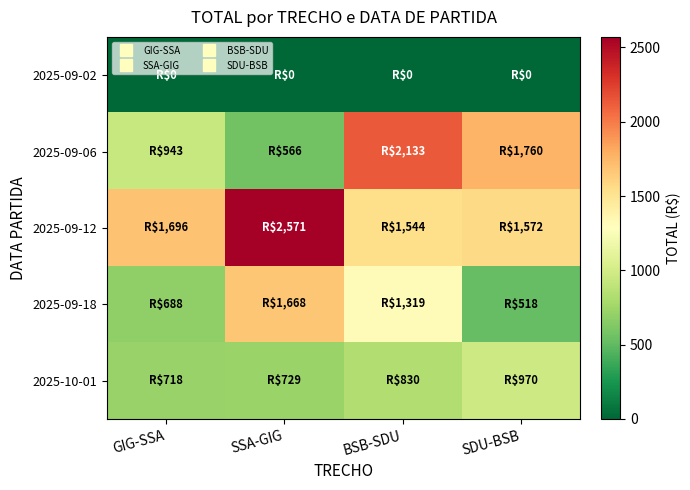

Reading right to left, transcribe all the data shown in this chart.

2025-09-02: SDU-BSB=0.0	BSB-SDU=0.0	SSA-GIG=0.0	GIG-SSA=0.0
2025-09-06: SDU-BSB=1759.6	BSB-SDU=2132.7	SSA-GIG=566.4	GIG-SSA=943.1
2025-09-12: SDU-BSB=1571.7	BSB-SDU=1544.0	SSA-GIG=2570.6	GIG-SSA=1695.7
2025-09-18: SDU-BSB=517.5	BSB-SDU=1318.5	SSA-GIG=1668.4	GIG-SSA=687.7
2025-10-01: SDU-BSB=970.2	BSB-SDU=829.8	SSA-GIG=728.7	GIG-SSA=718.3